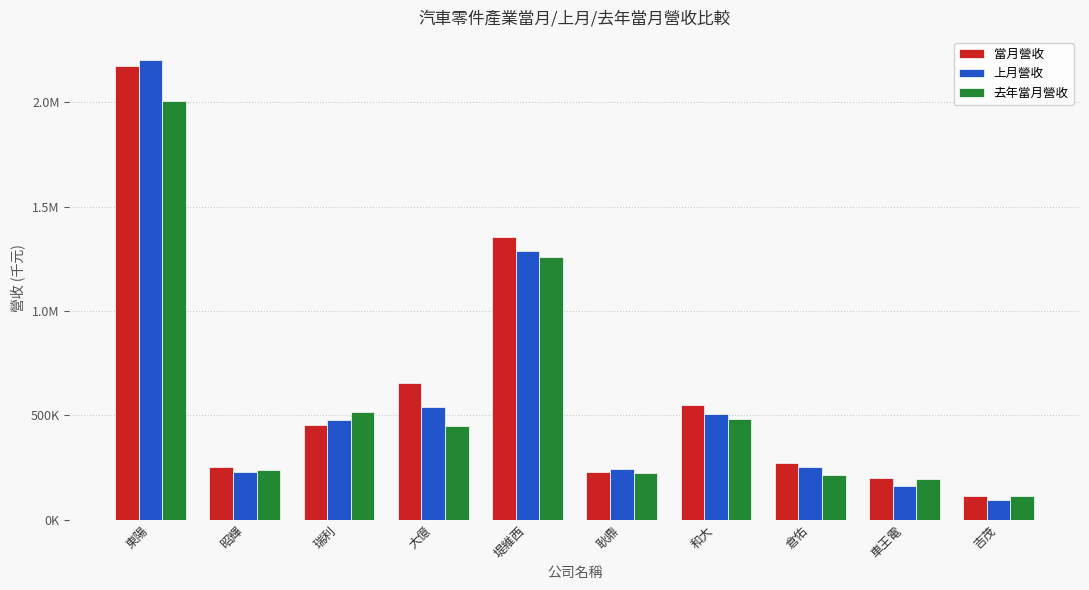

Where is 去年當月營收 nearest to the value 1059956?

堤維西